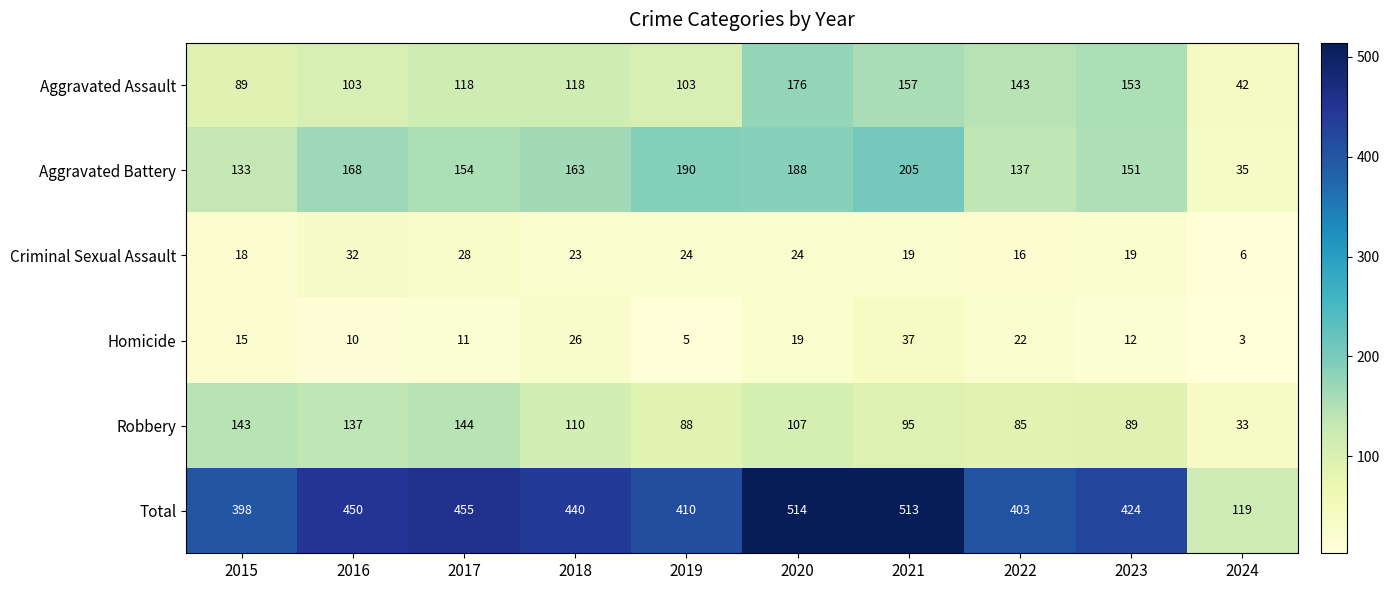

What is the difference between the maximum and minimum values in the Aggravated Battery series?

170